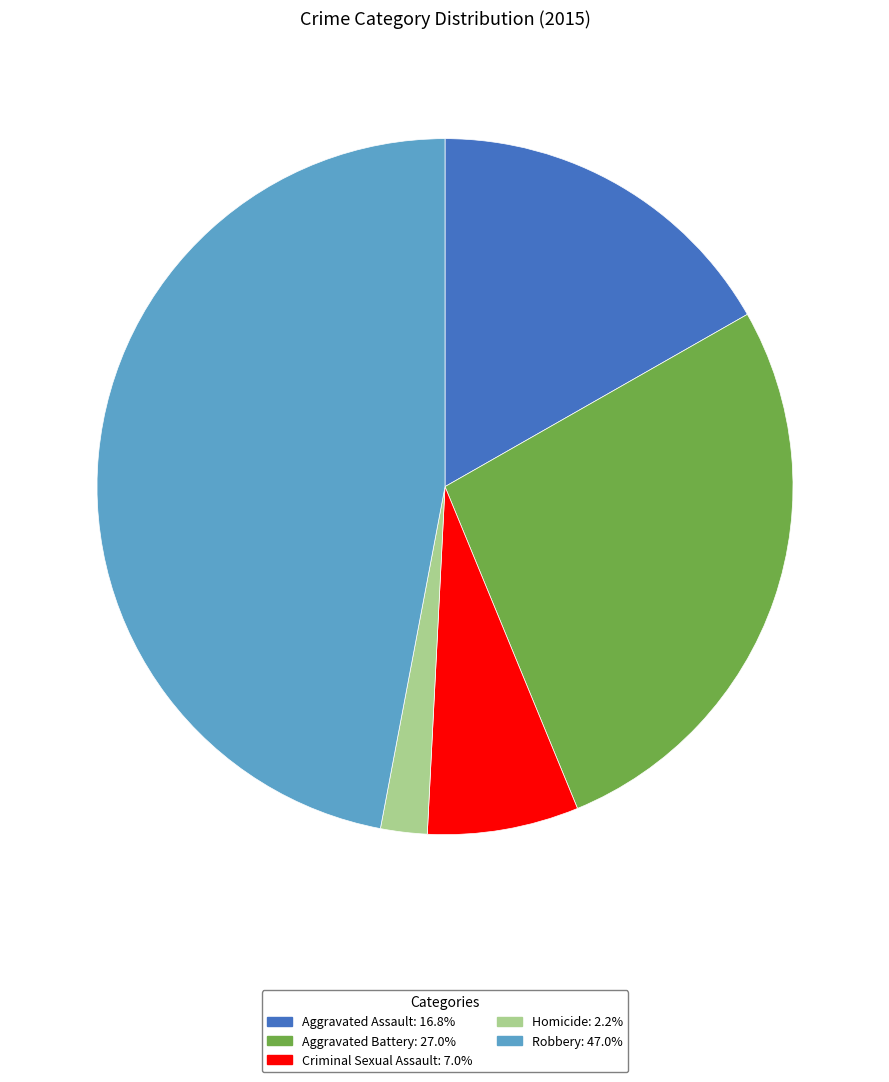

Does Homicide account for over 50% of the chart?

No